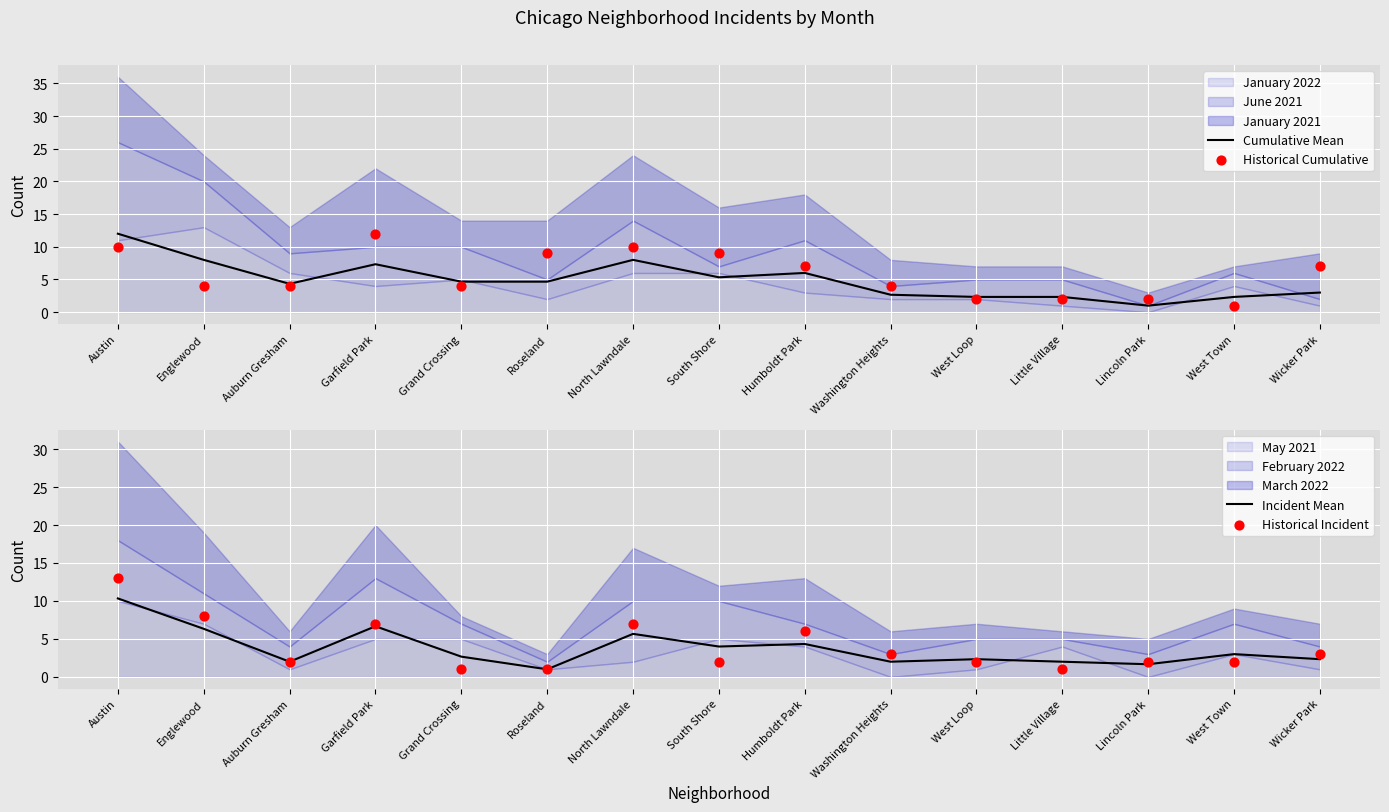

The Cumulative Mean series shows 6.8 at Austin. True or false?

False